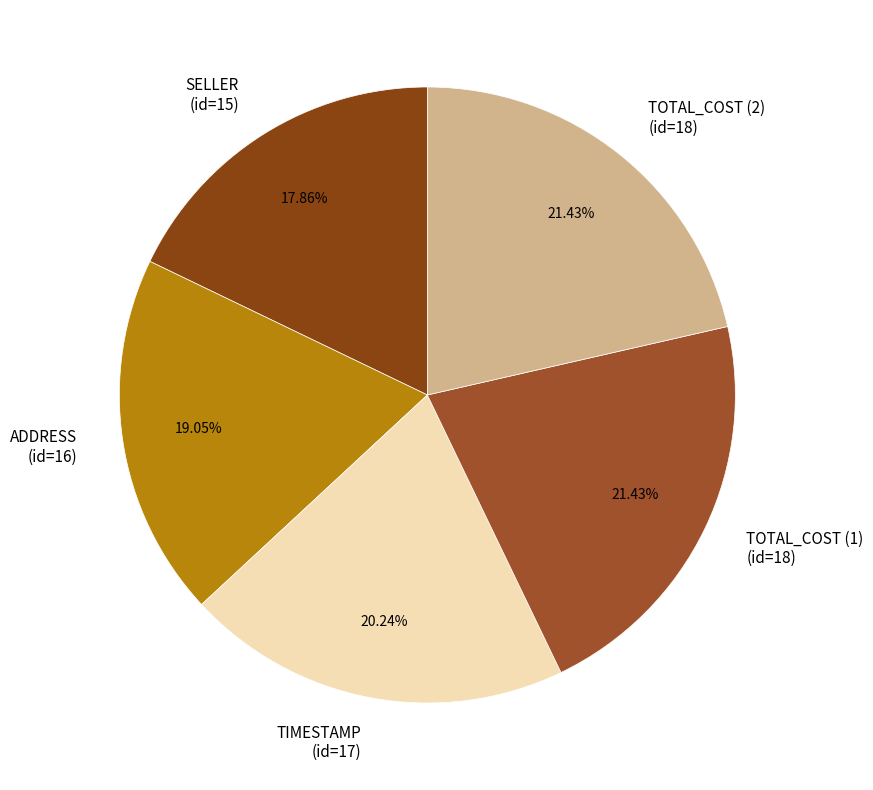

How many slices are in this pie chart?

5